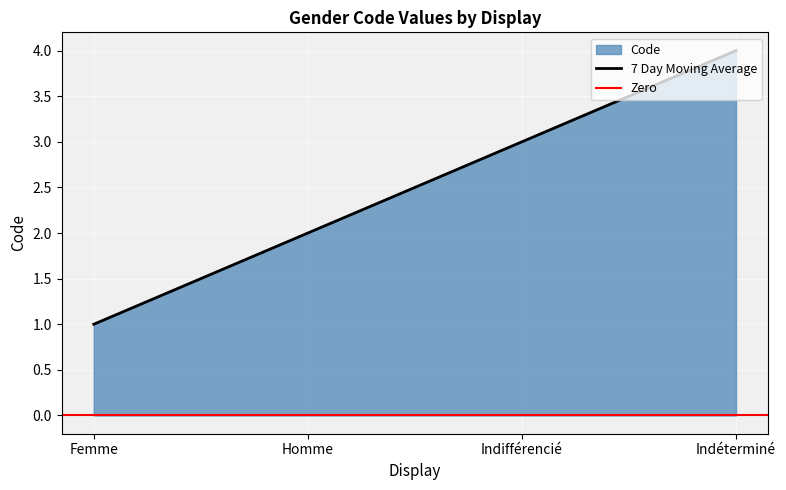

Count the values in the range 2 to 4.

3